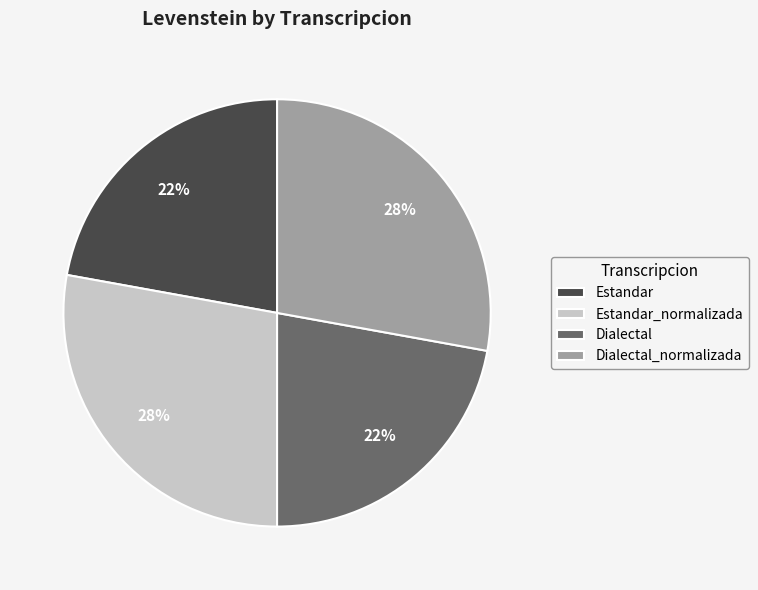

To the nearest percent, what portion does Dialectal_normalizada represent?

28%